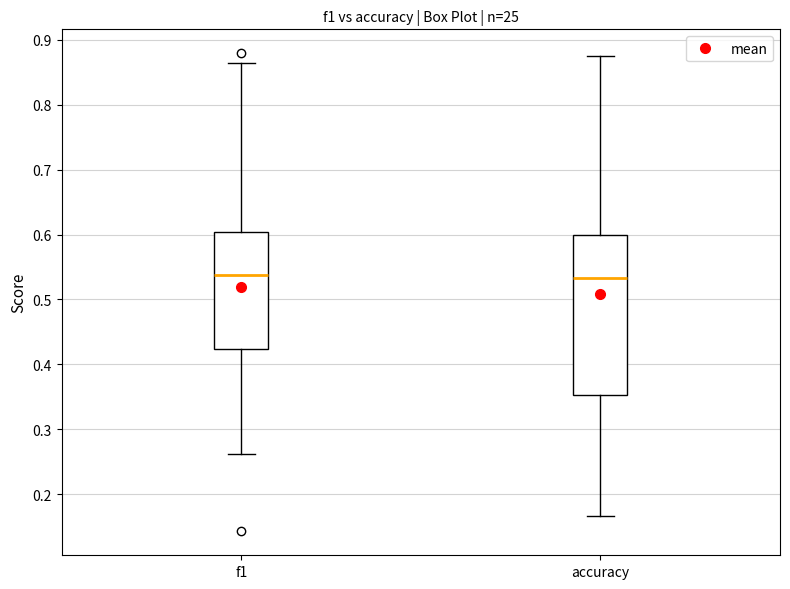

Where does the median line of the box for f1 sit on the y-axis? The values are not printed on the chart, so give them approximately, as read against the axis.

0.54